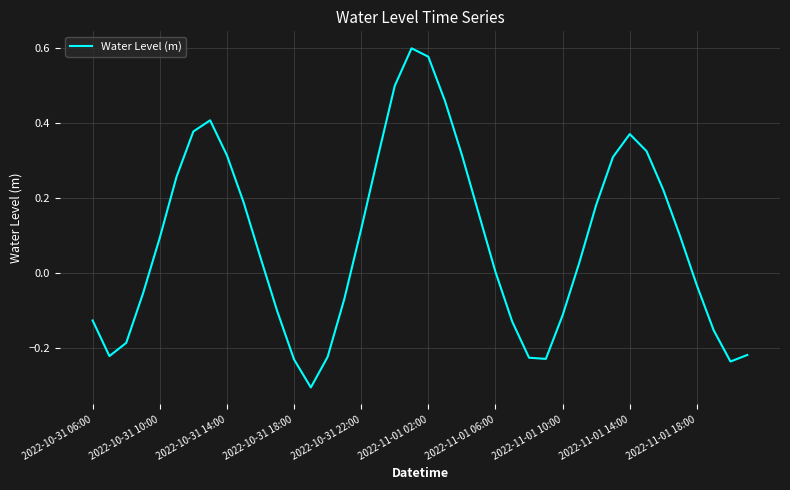

What is the smallest value displayed?

-0.3